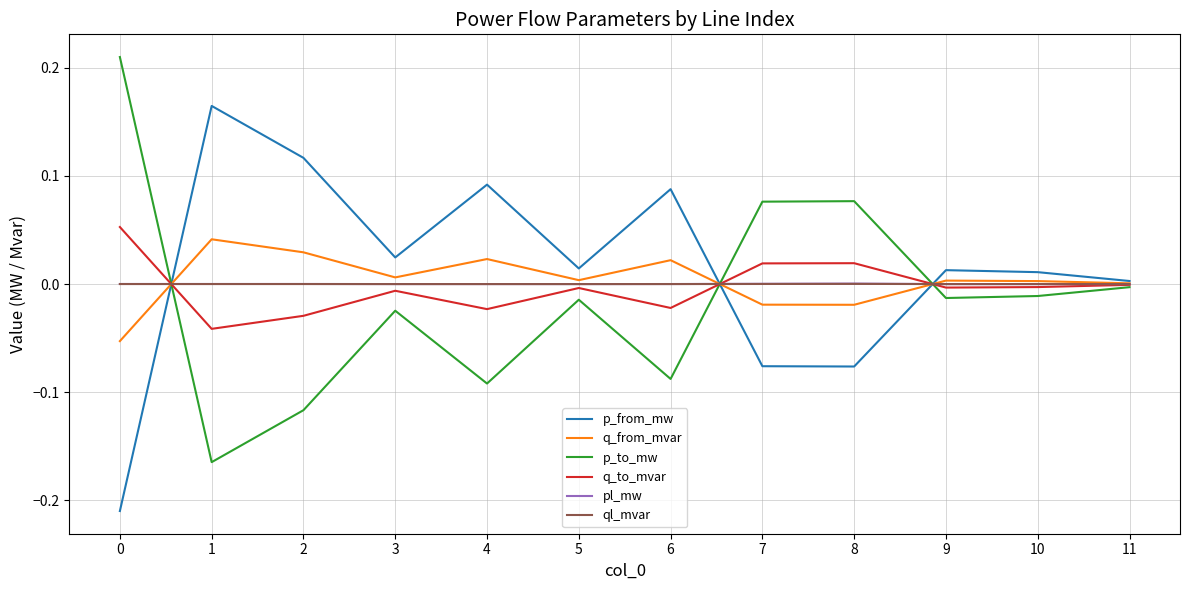

What is the difference between the maximum and minimum values in the p_to_mw series?

0.4